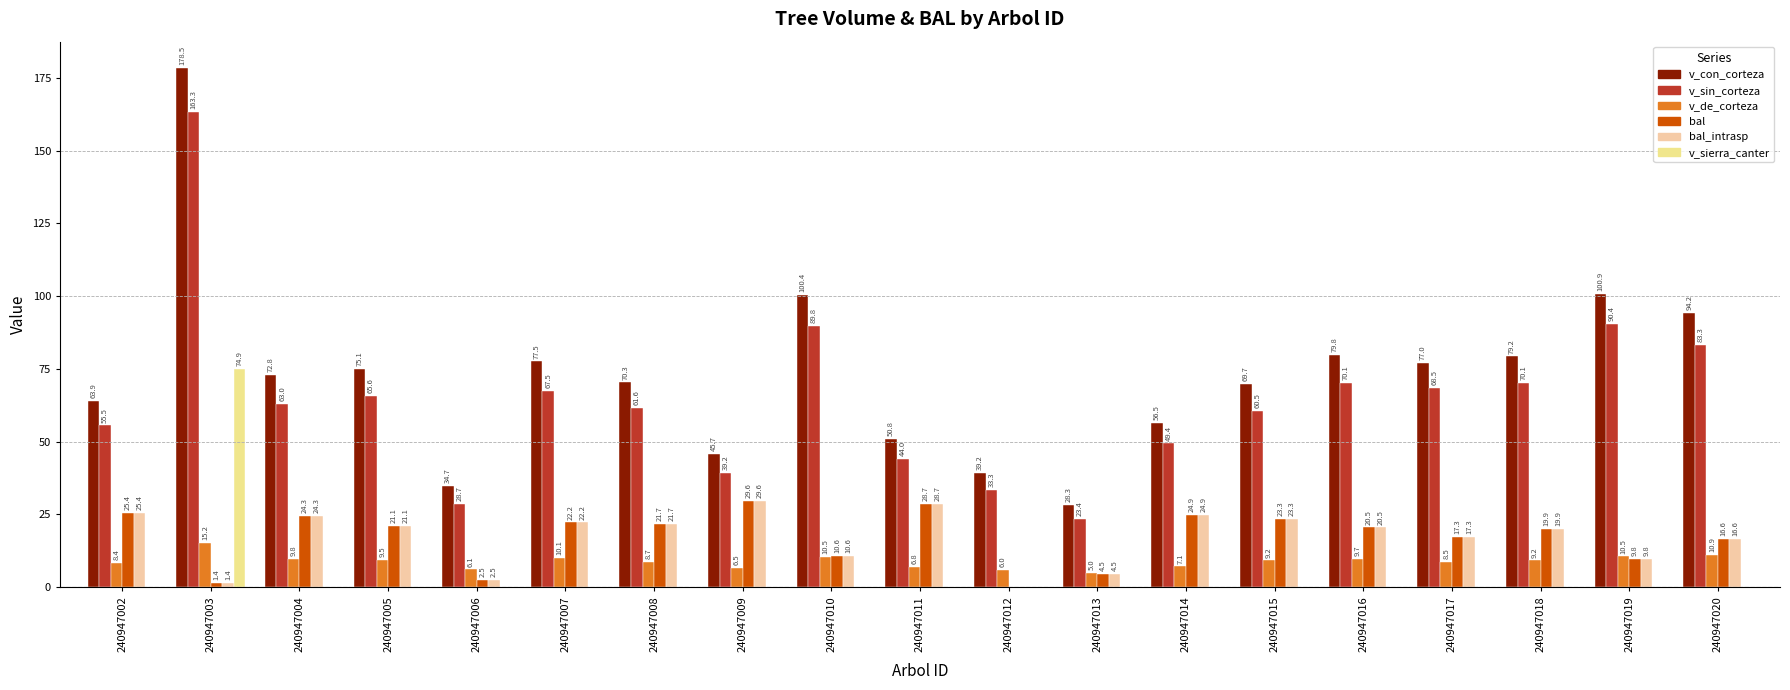

What is the highest value of the v_sin_corteza series?

163.3